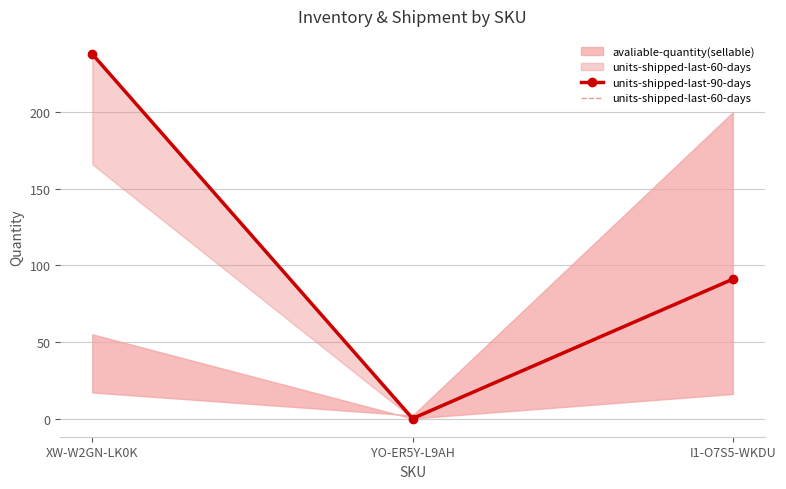

Where does the units-shipped-last-60-days series first go above 91?

XW-W2GN-LK0K